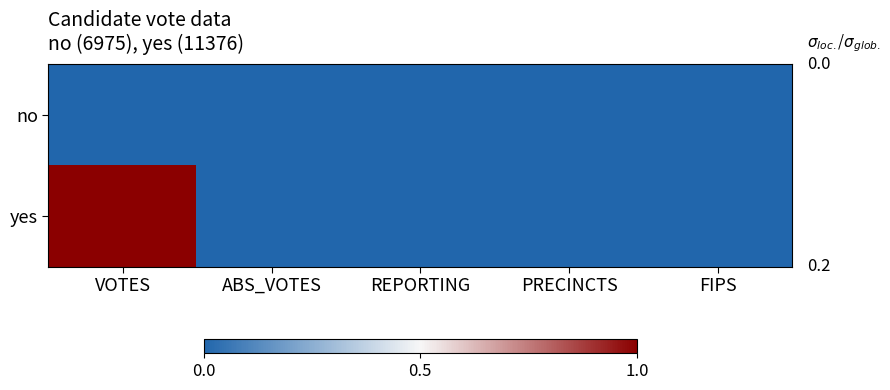

Reading left to right, list all the values displayed in this chart.

no: VOTES=0	ABS_VOTES=0	REPORTING=0	PRECINCTS=0	FIPS=0
yes: VOTES=1	ABS_VOTES=0	REPORTING=0	PRECINCTS=0	FIPS=0